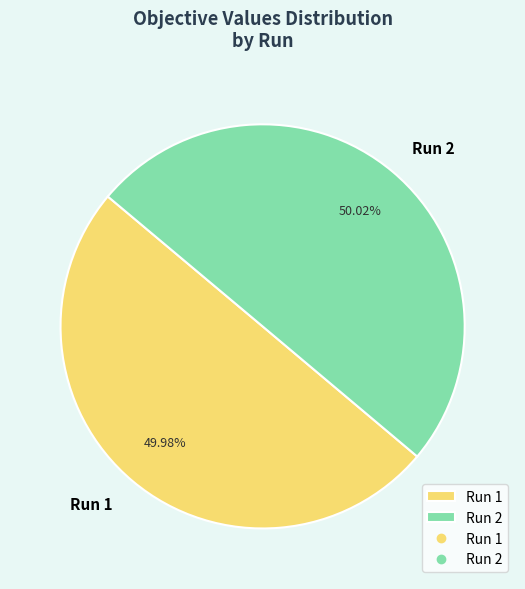

Is there any slice that represents more than half of the pie?

Yes